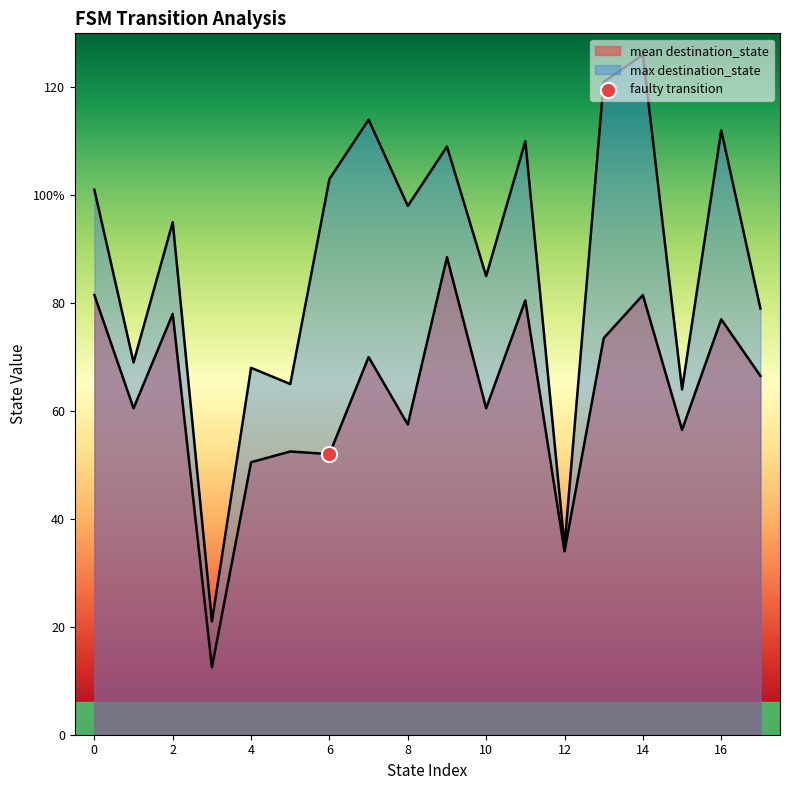

At how many categories does at least one series exceed 70?

12